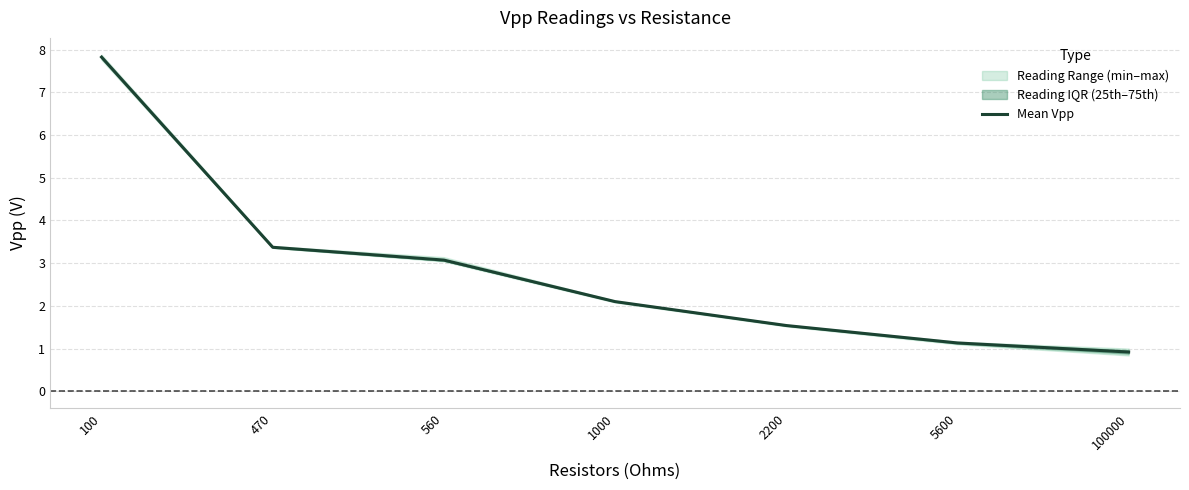

True or false: there are more than 1 points higher than both neighbors.

False